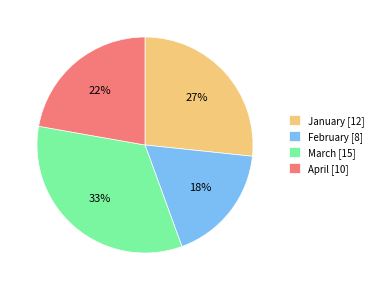

Which category has the smallest portion of the pie?

February